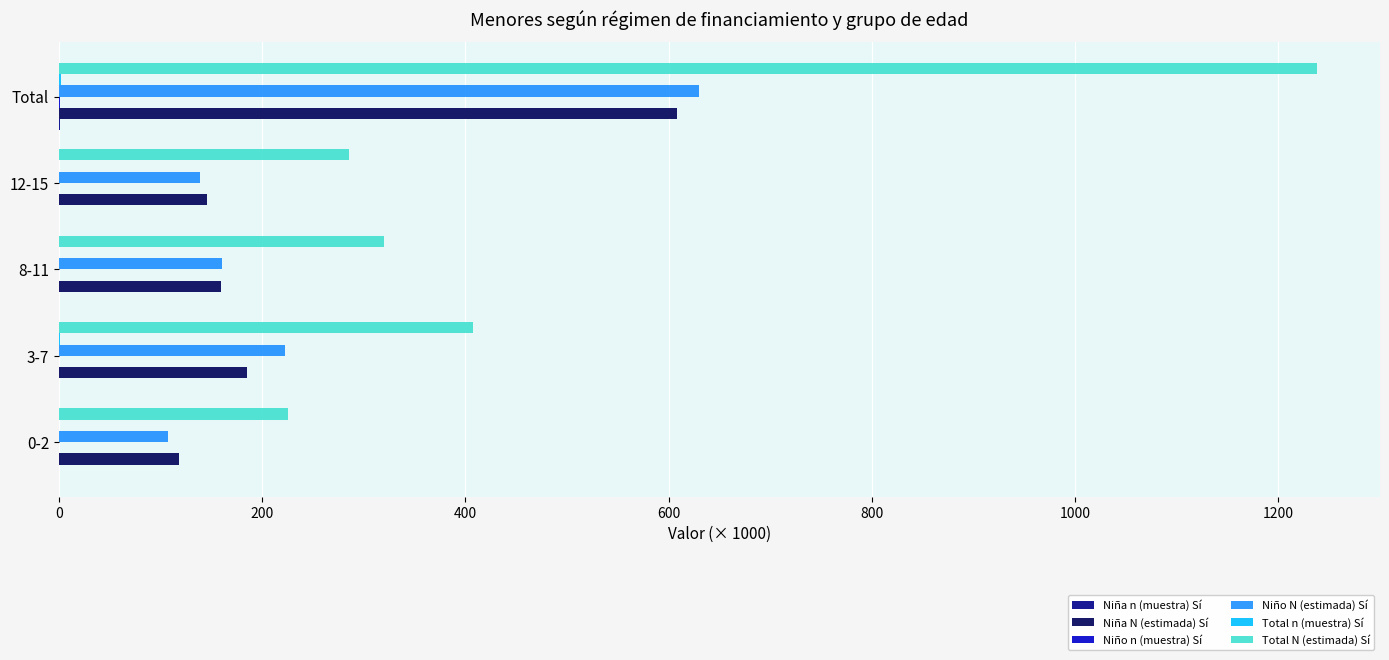

Which series changed the most between 3-7 and Total?

Total N (estimada) Sí